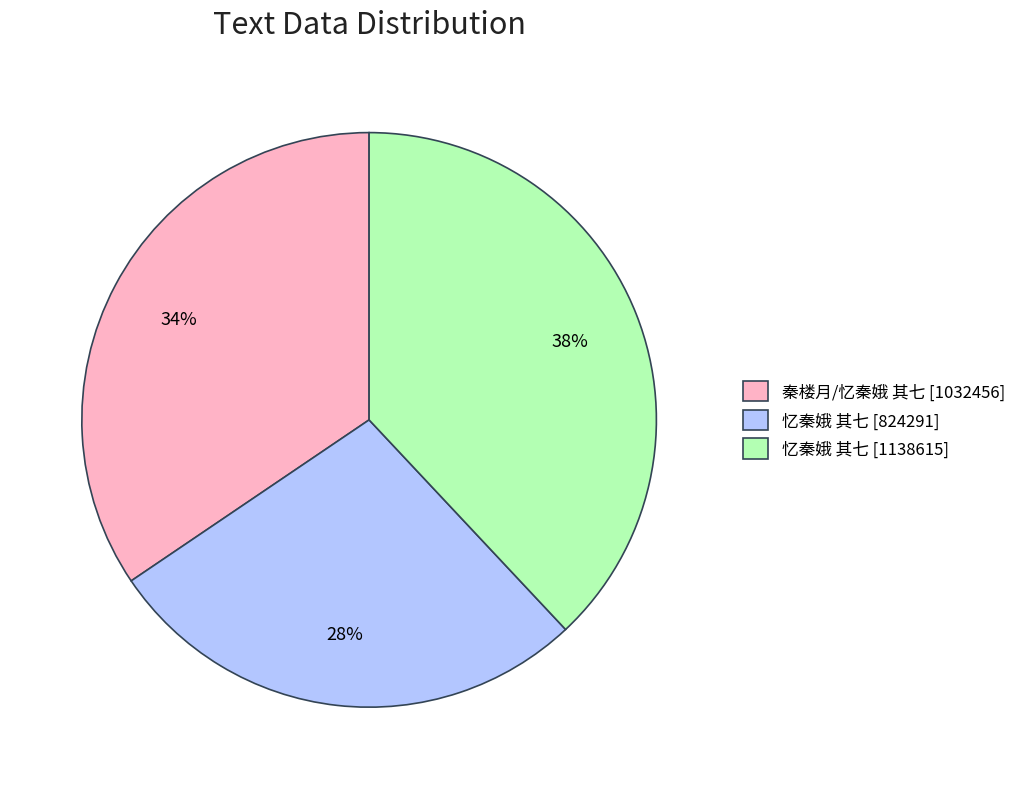

Rank the categories by value from highest to lowest.

忆秦娥 其七 [1138615], 秦楼月/忆秦娥 其七 [1032456], 忆秦娥 其七 [824291]